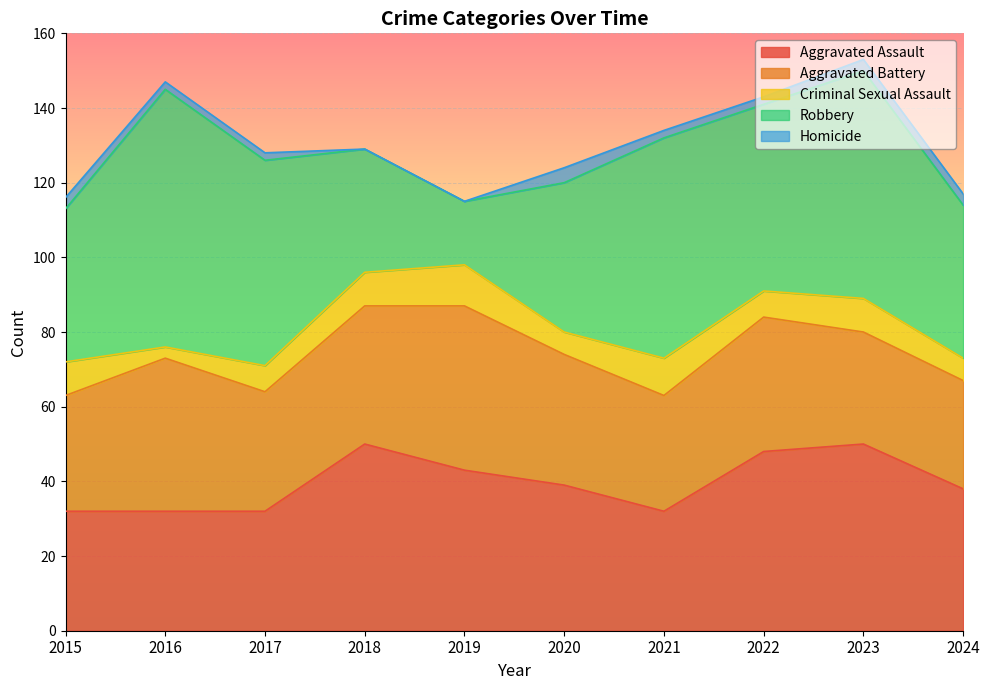

True or false: Aggravated Assault and Aggravated Battery cross at least once.

True